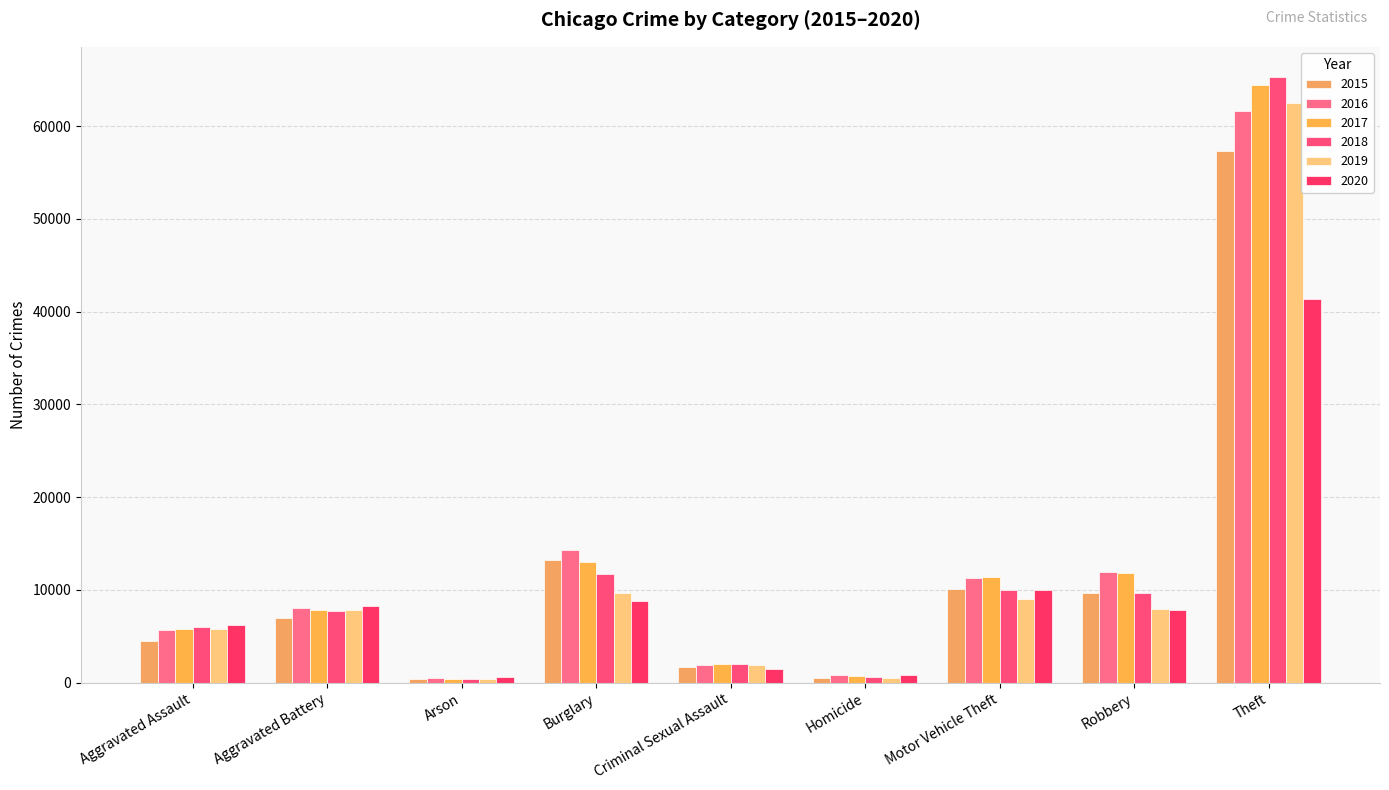

How many bars are there in total?

54